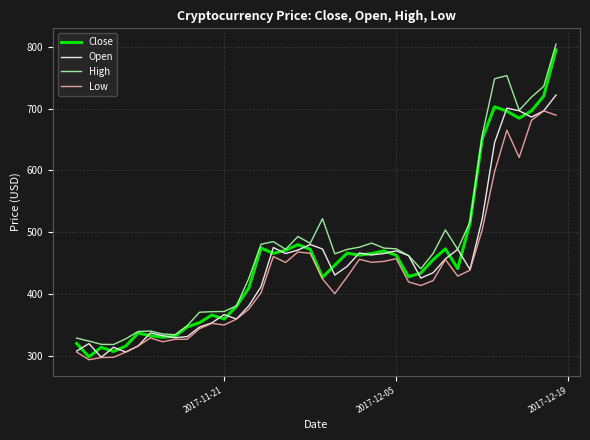

What is the highest value of the Close series?

794.6